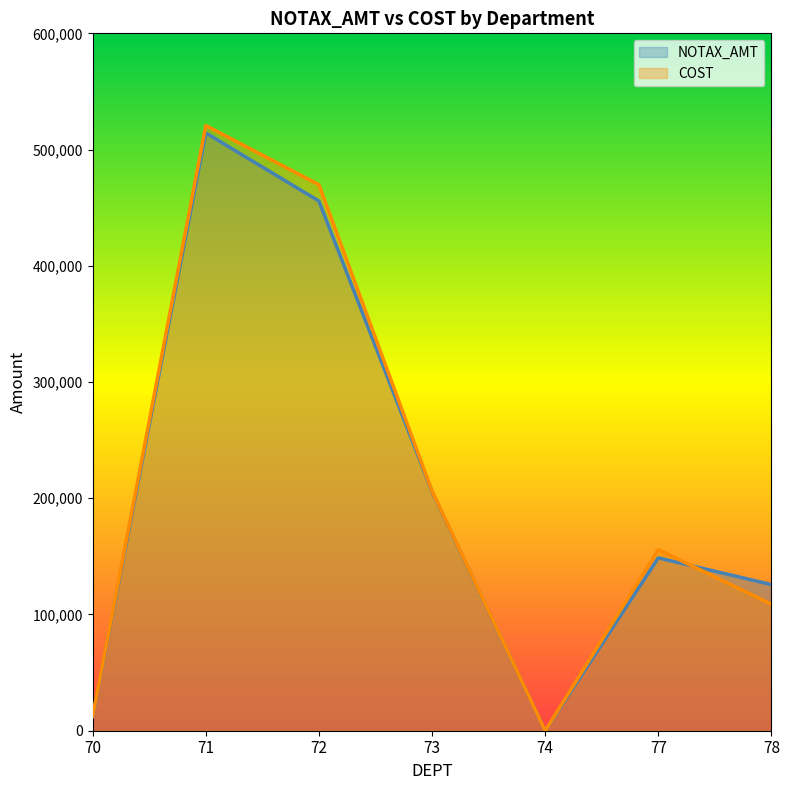

True or false: COST has more than 0 interior local peaks.

True